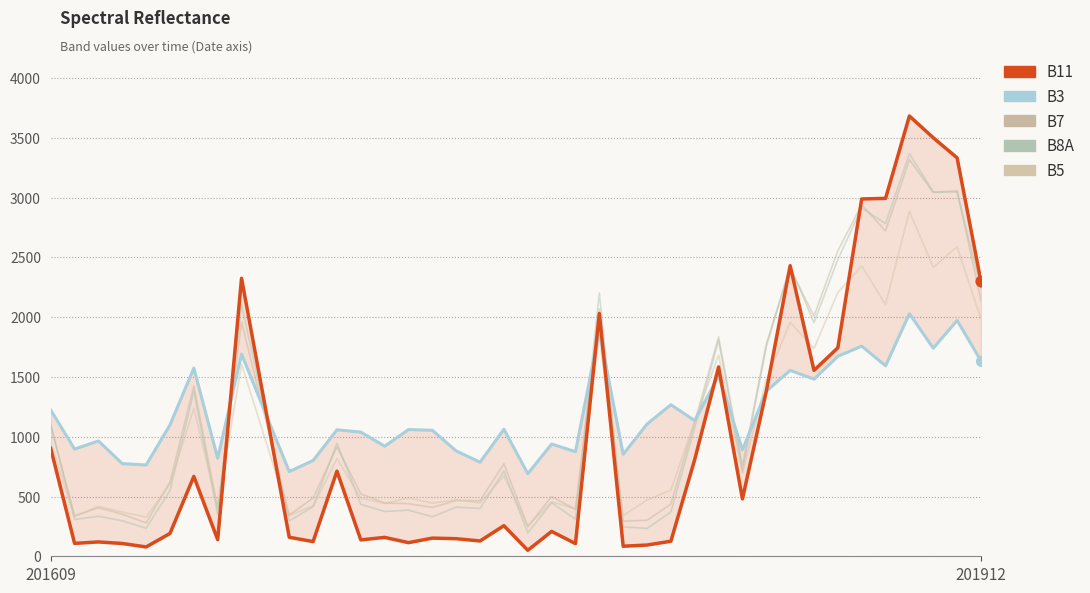

What are all the series names shown in the legend?

B3, B11, B7, B8A, B5